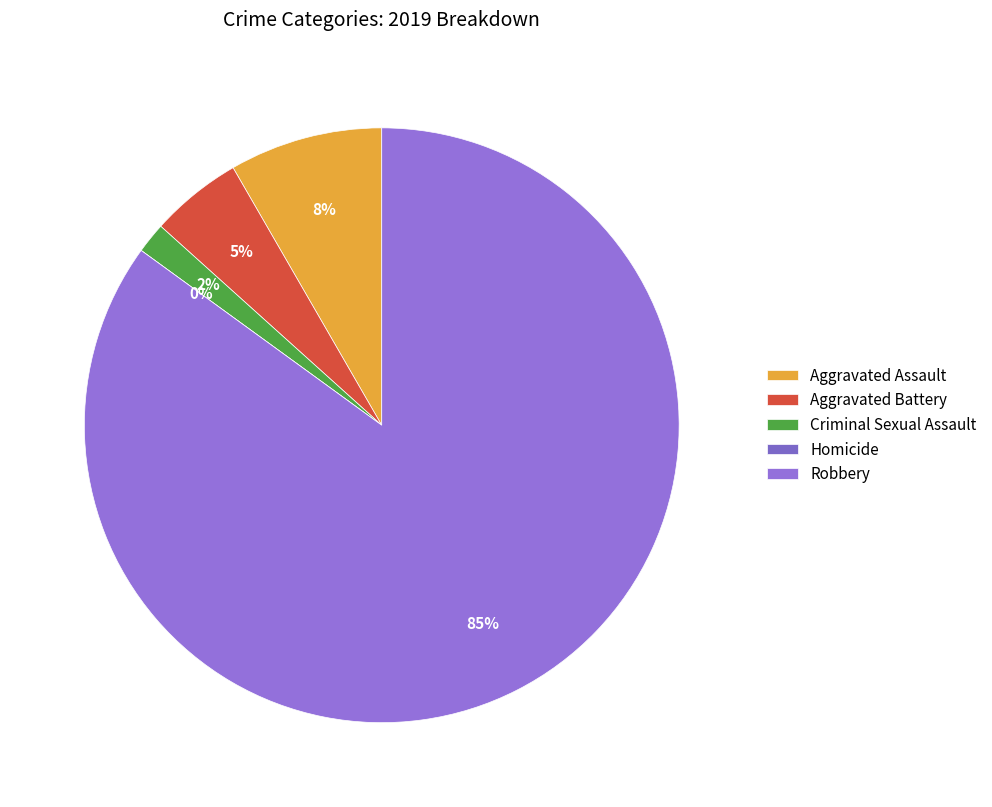

How many slices are in this pie chart?

5